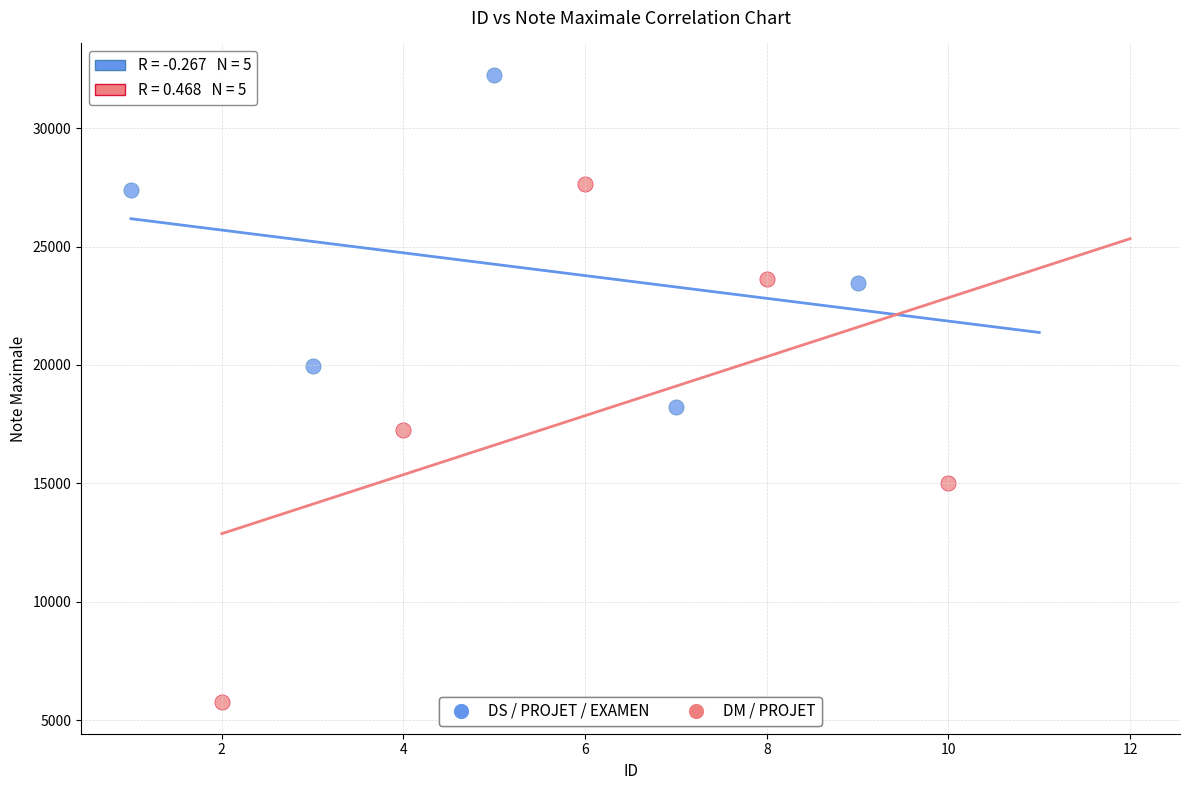

Which series reaches the maximum Y coordinate?

DS / PROJET / EXAMEN